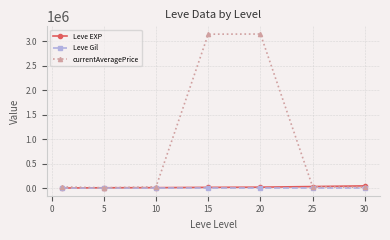

True or false: currentAveragePrice has more than 2 points higher than both neighbors.

False